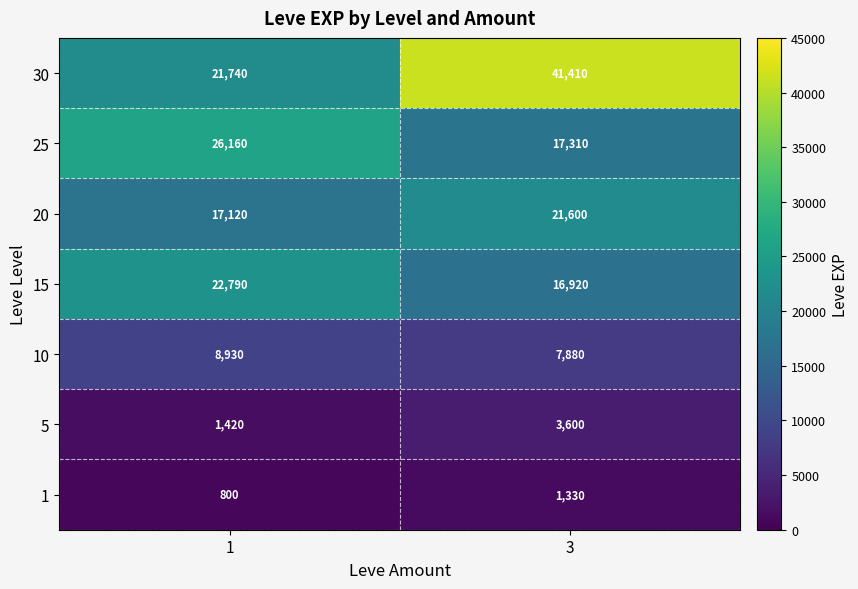

What is the lowest value of the 1 series?

800